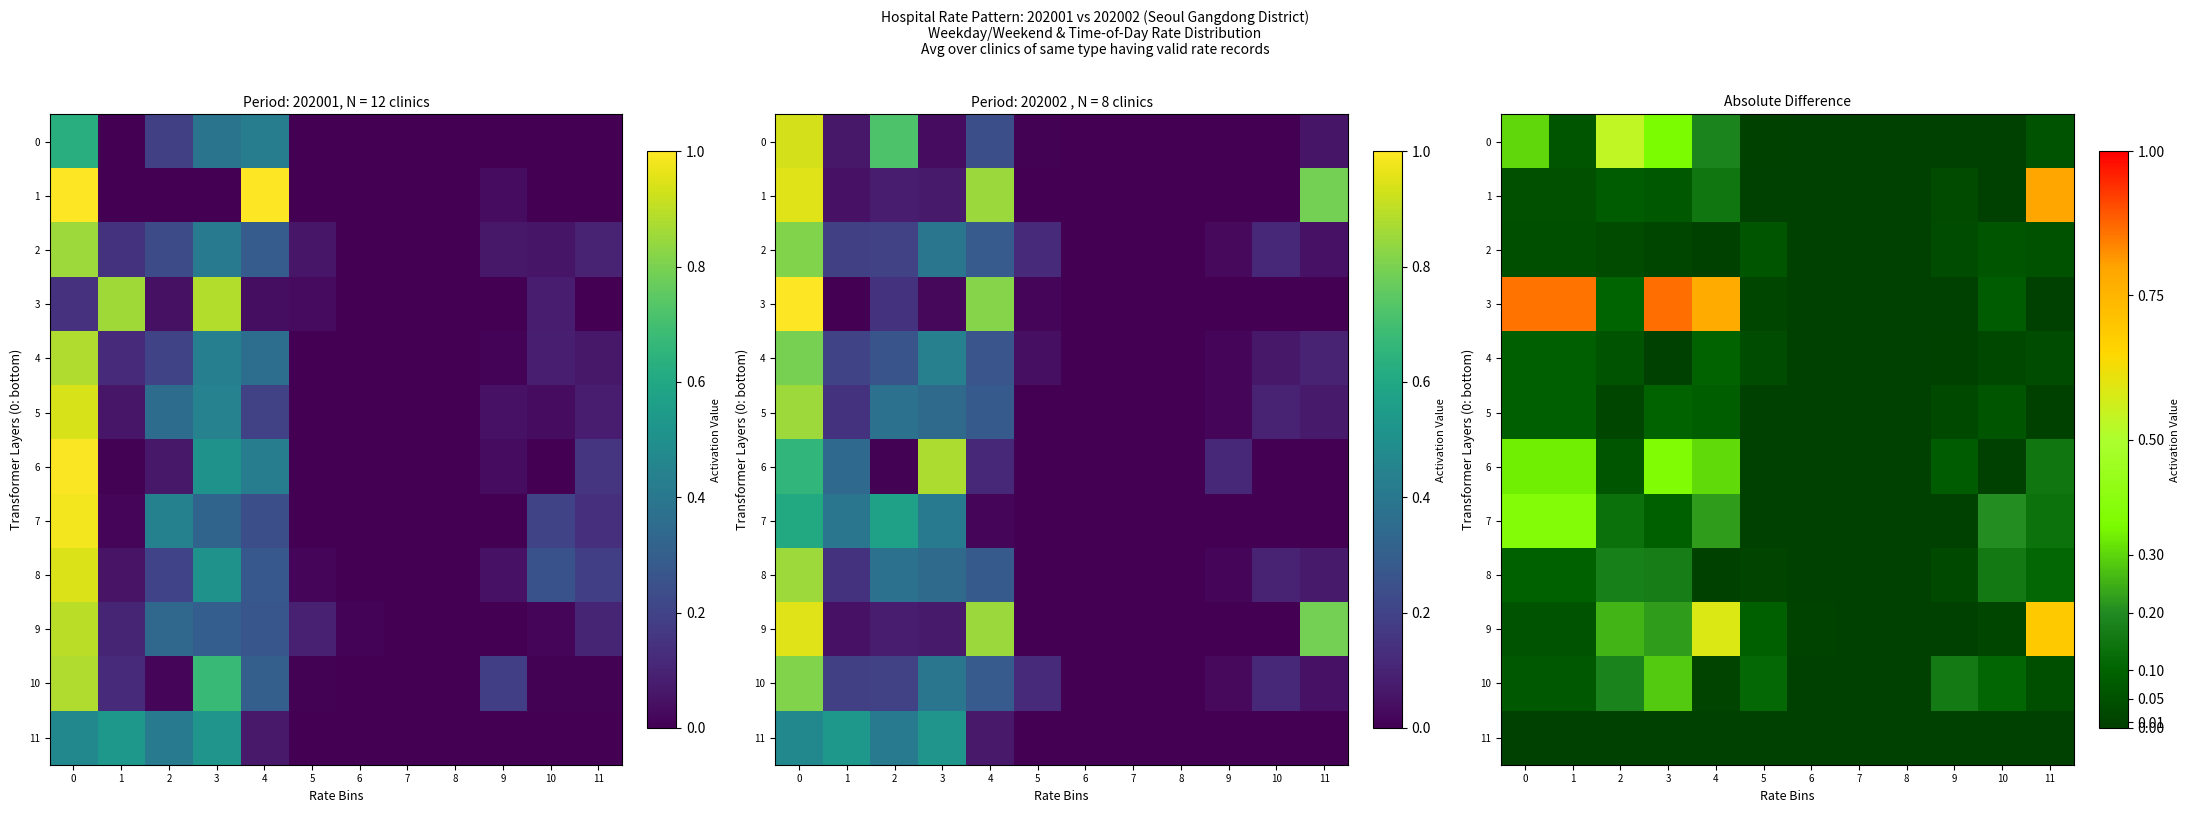

What is the sum of the 7 values at 6 and 0?

0.4